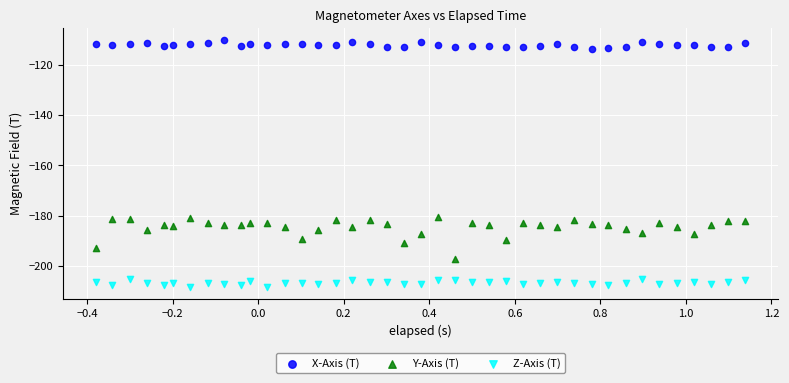

Which series reaches the minimum Y coordinate?

Z-Axis (T)